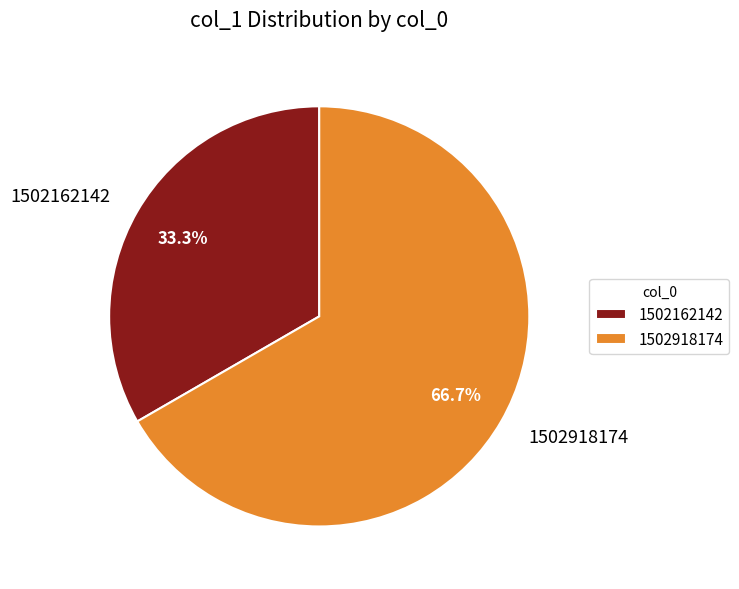

Rank the categories by value from lowest to highest.

1502162142, 1502918174